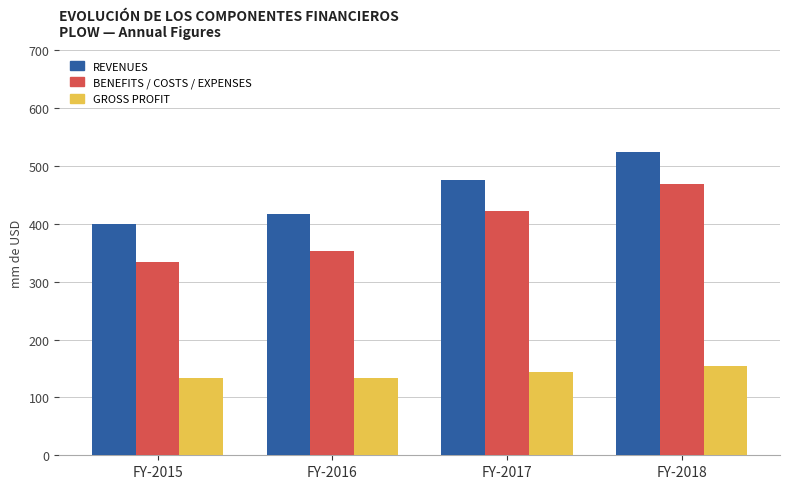

At which category is the sum across all series the highest?

FY-2018